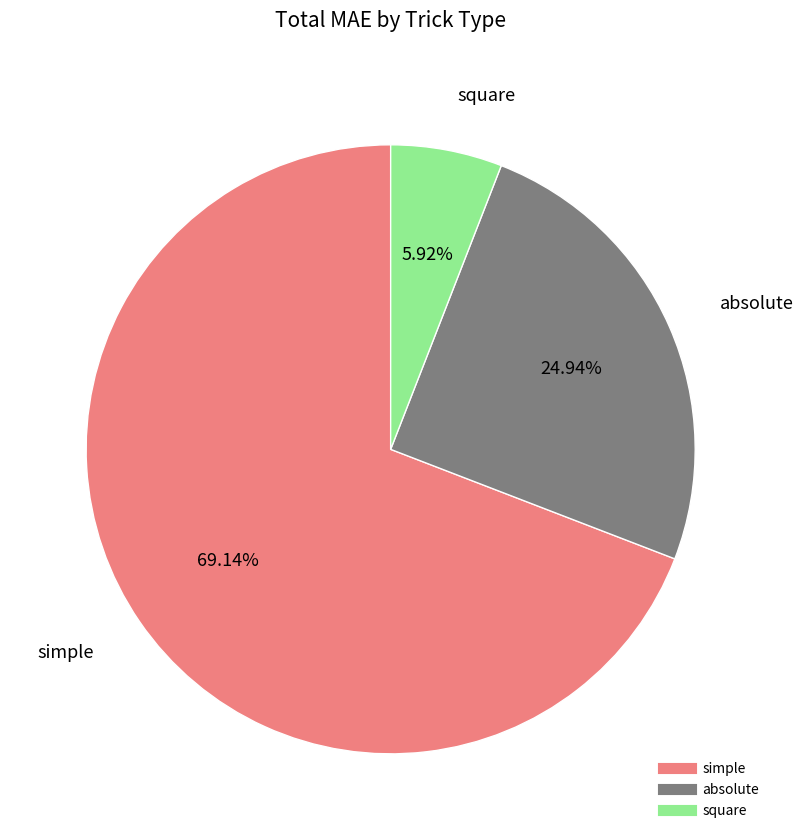

How many slices are in this pie chart?

3